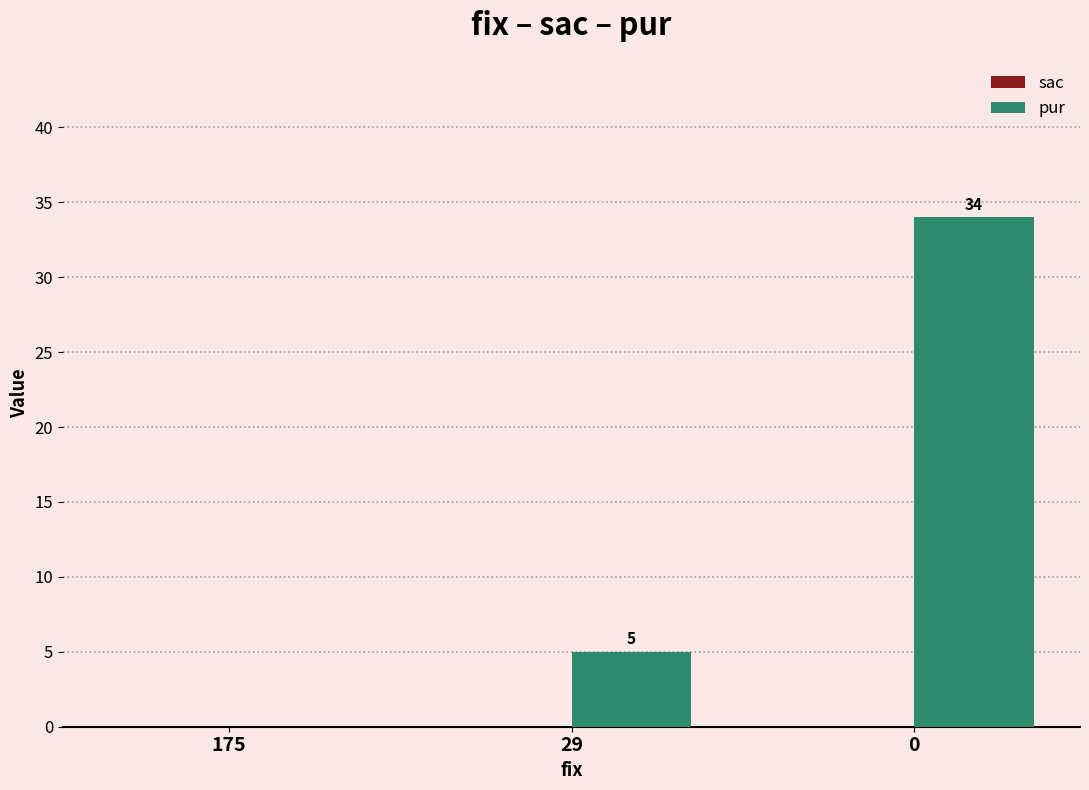

Are the bars horizontal?

No